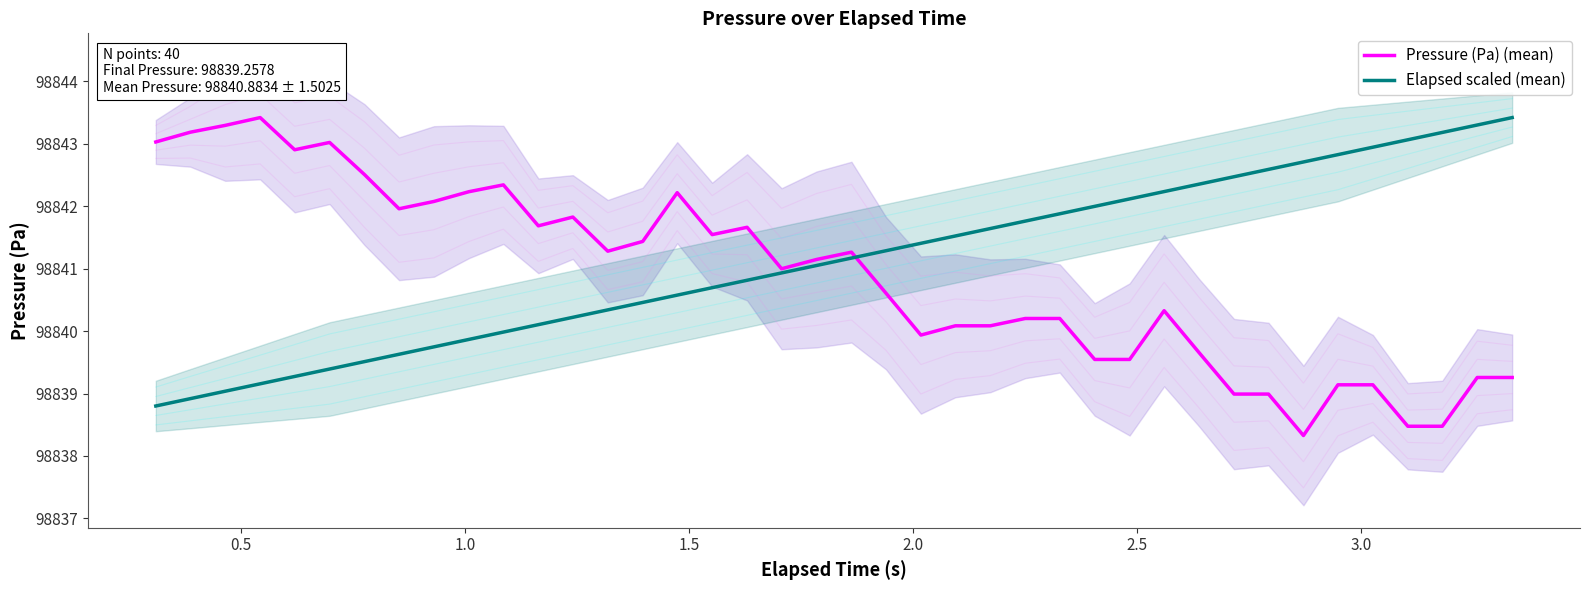

What is the difference between the maximum and second lowest values in the Elapsed scaled (mean) series?

4.5